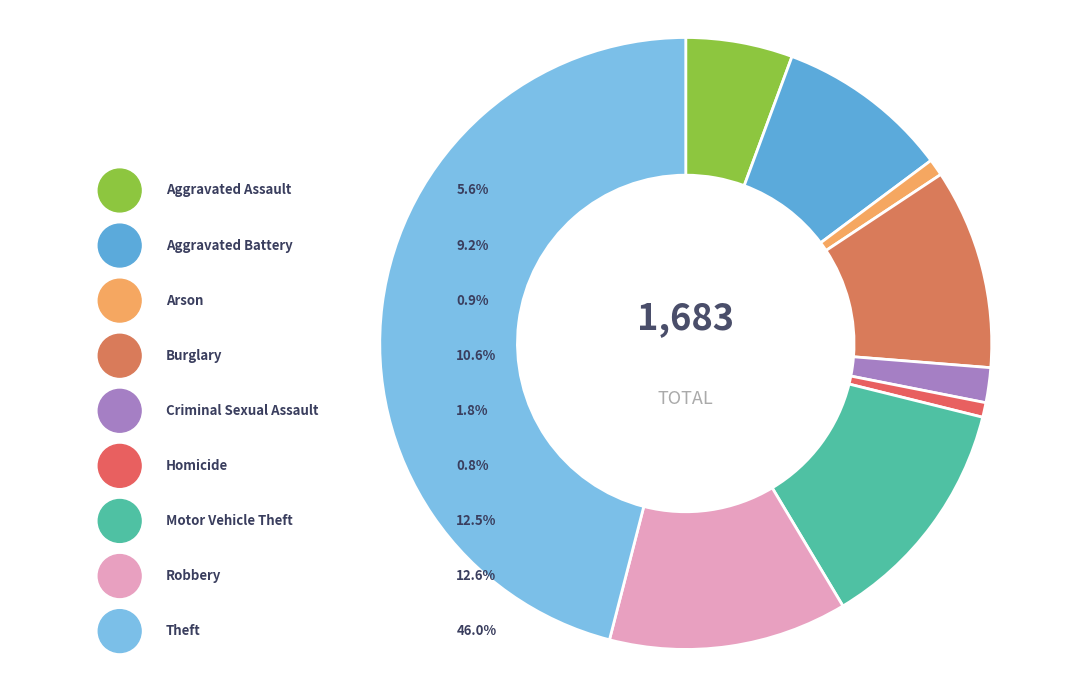

Rank the categories by value from highest to lowest.

Theft, Robbery, Motor Vehicle Theft, Burglary, Aggravated Battery, Aggravated Assault, Criminal Sexual Assault, Arson, Homicide